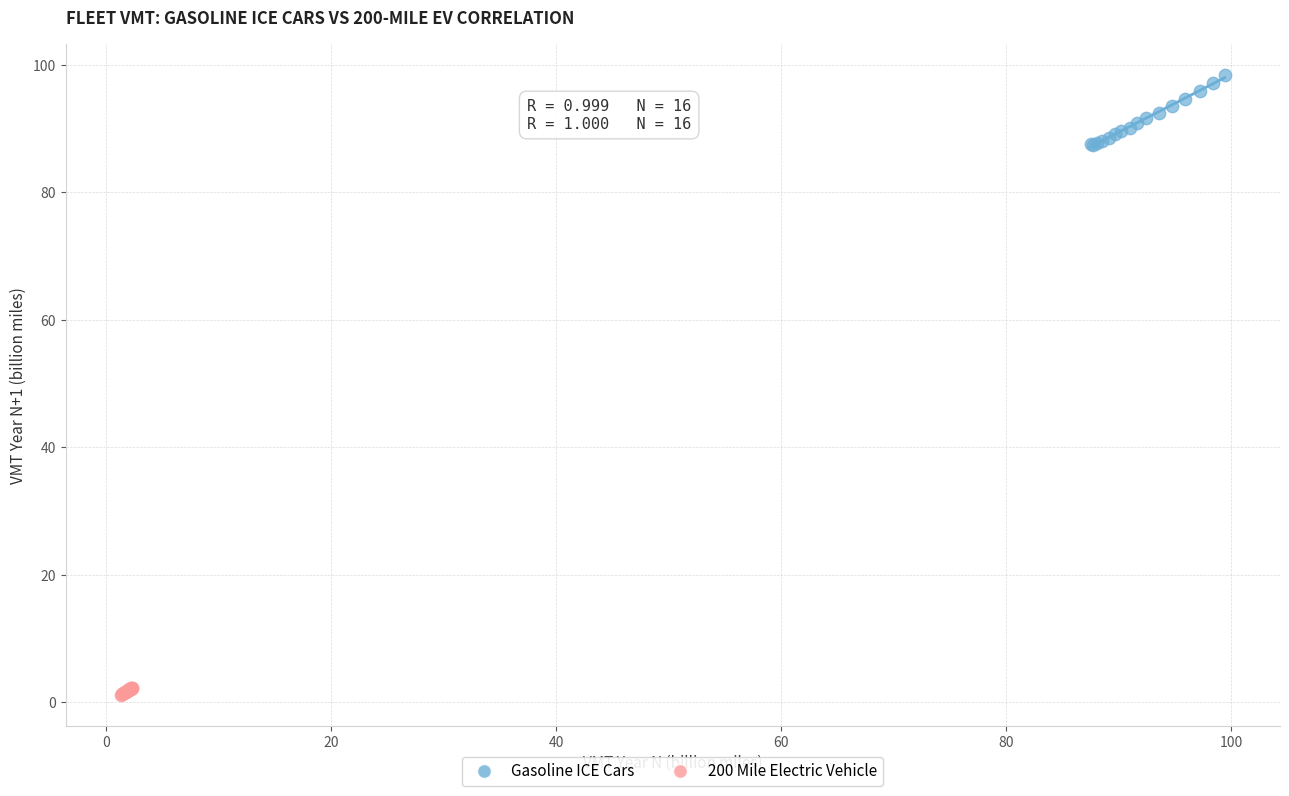

Which series has the largest Y range (max minus min)?

Gasoline ICE Cars